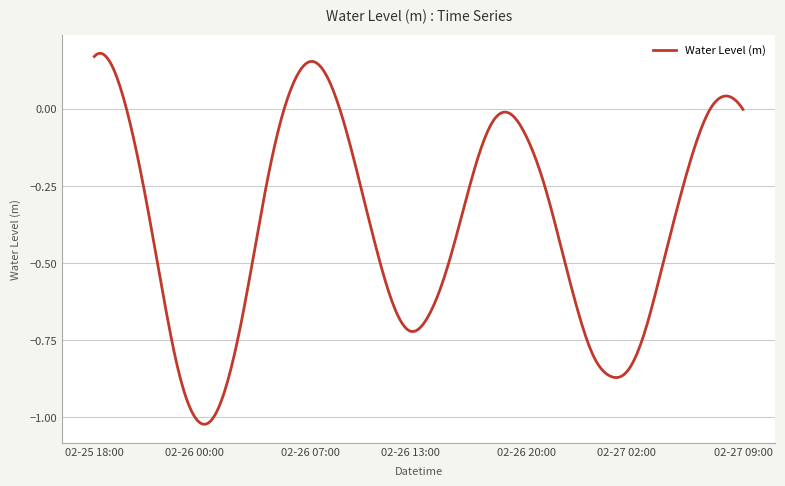

What is the difference between the maximum and minimum values?

1.2